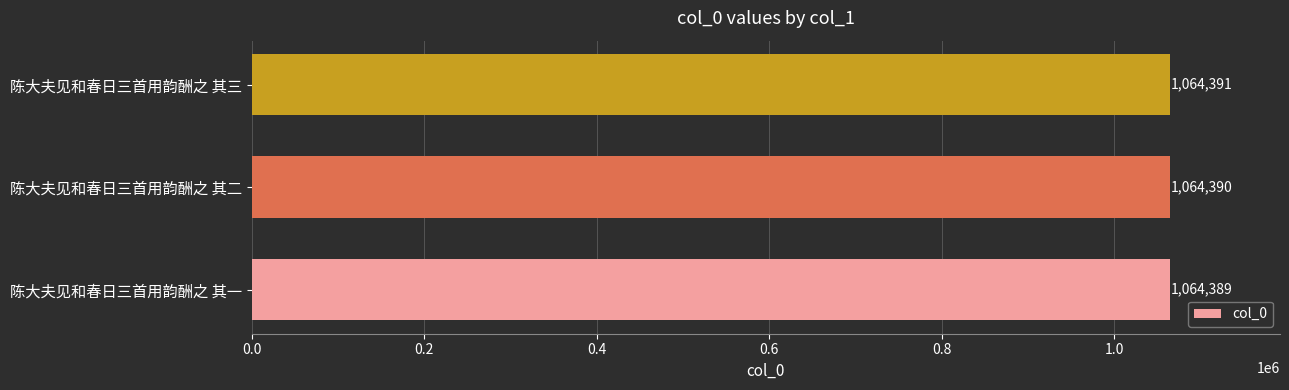

How many values are between 1064389 and 1064391?

3